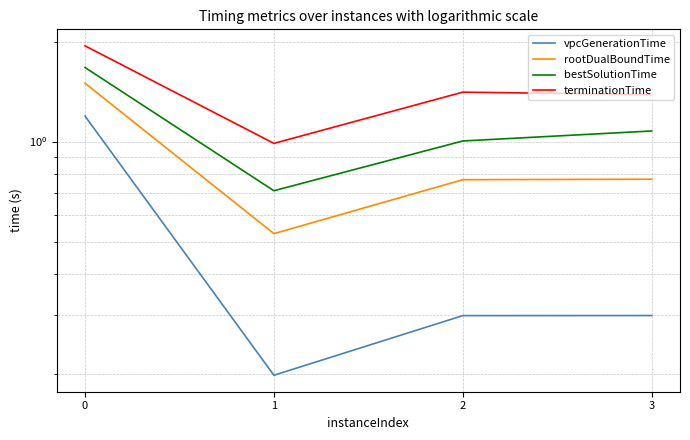

What is the approximate value of vpcGenerationTime at 2?

0.3